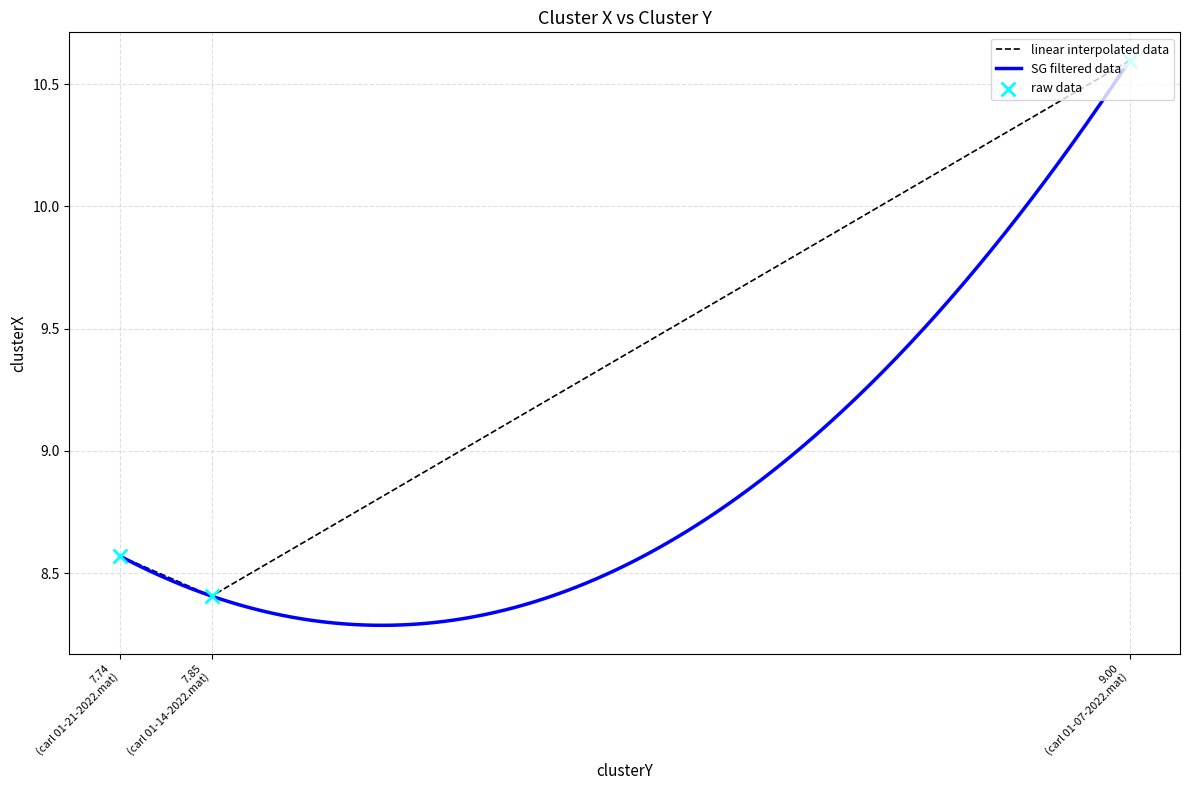

Approximately how many times larger is the value at 9.00 (carl 01-07-2022.mat) compared to 7.74 (carl 01-21-2022.mat)?

1.2